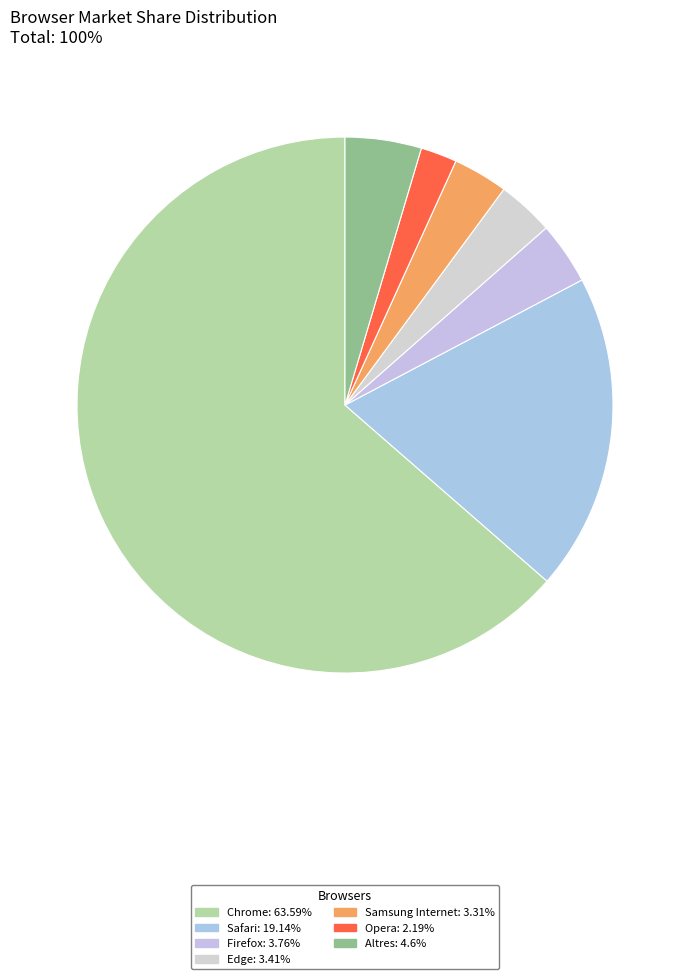

Which has a higher value, Firefox or Samsung Internet?

Firefox